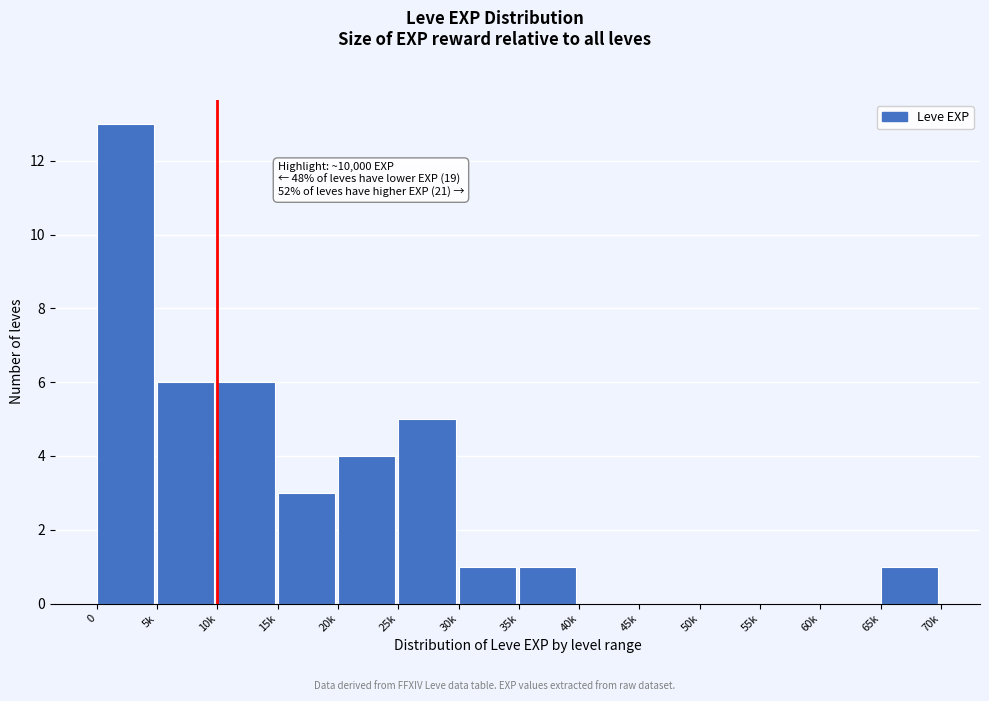

Reading left to right, list all the values displayed in this chart.

0=13	5k=6	10k=6	15k=3	20k=4	25k=5	30k=1	35k=1	40k=0	45k=0	50k=0	55k=0	60k=0	65k=1